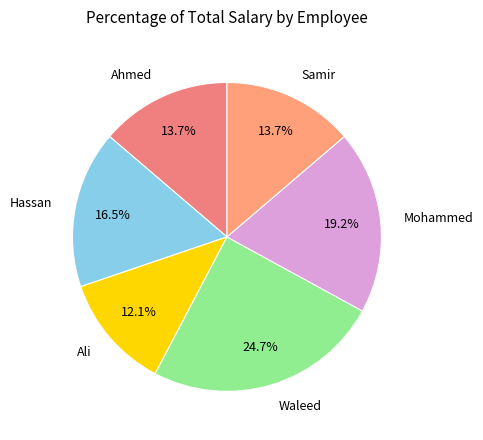

Rank the categories by value from lowest to highest.

Ali, Ahmed, Samir, Hassan, Mohammed, Waleed